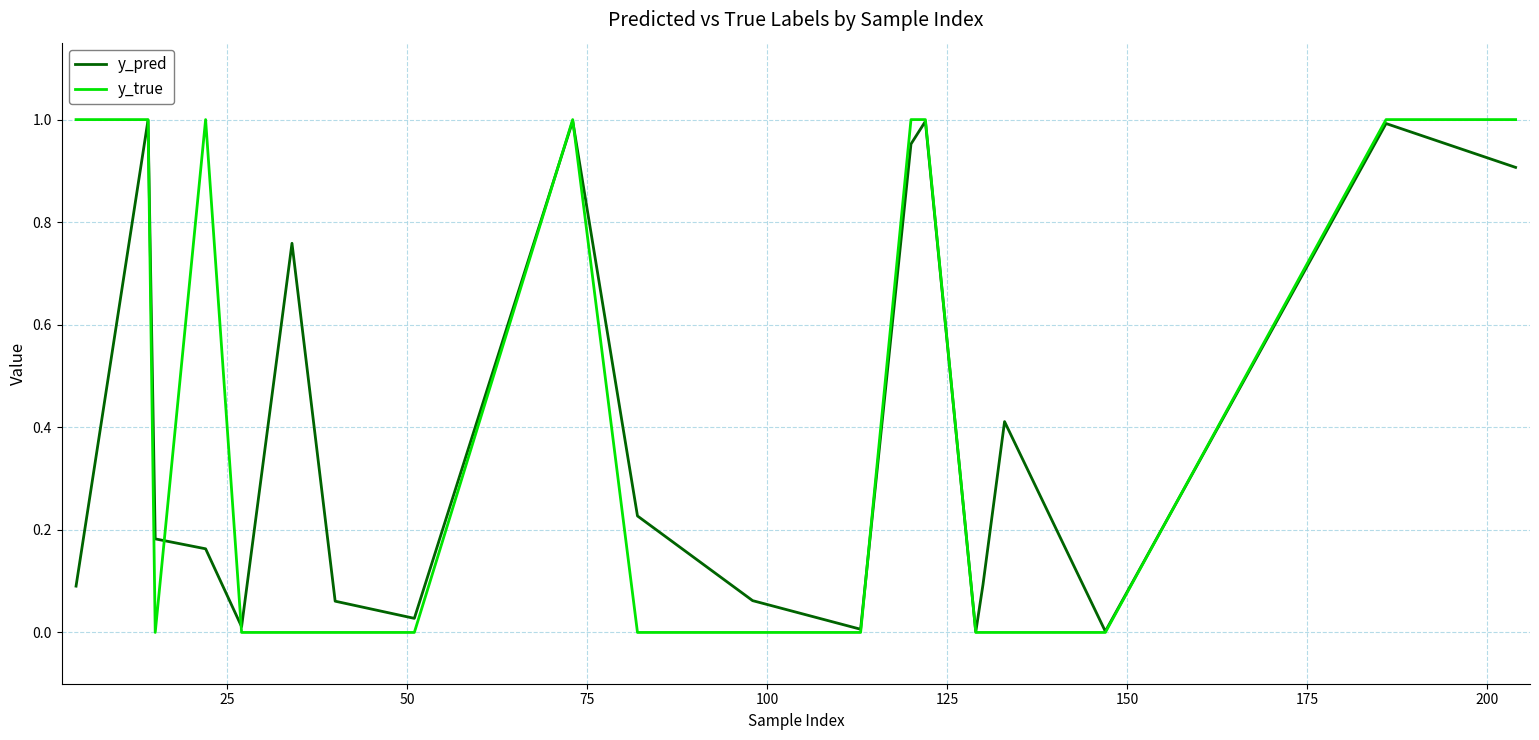

Which series has the widest spread of values?

y_true